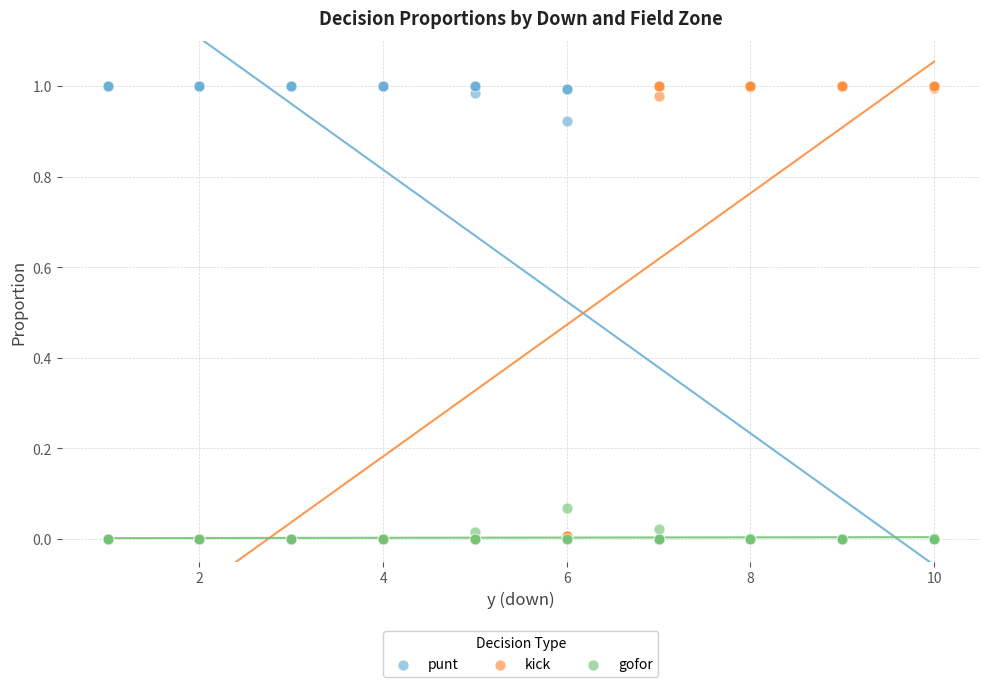

What are all the series names shown in the legend?

punt, kick, gofor